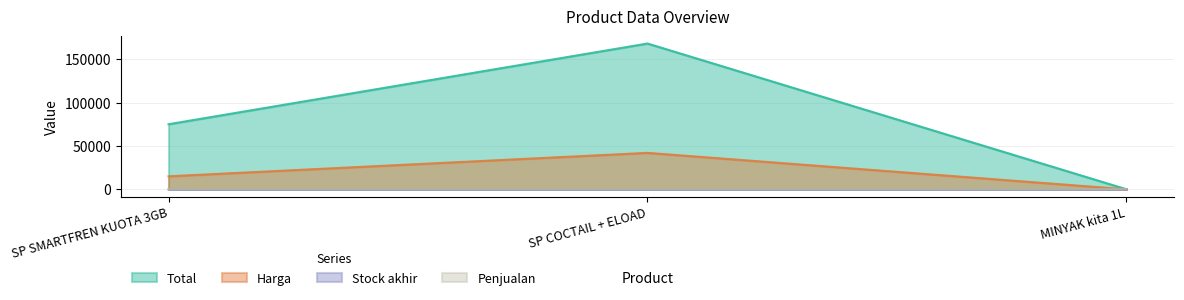

True or false: Stock akhir has a value of 11 at MINYAK kita 1L.

False